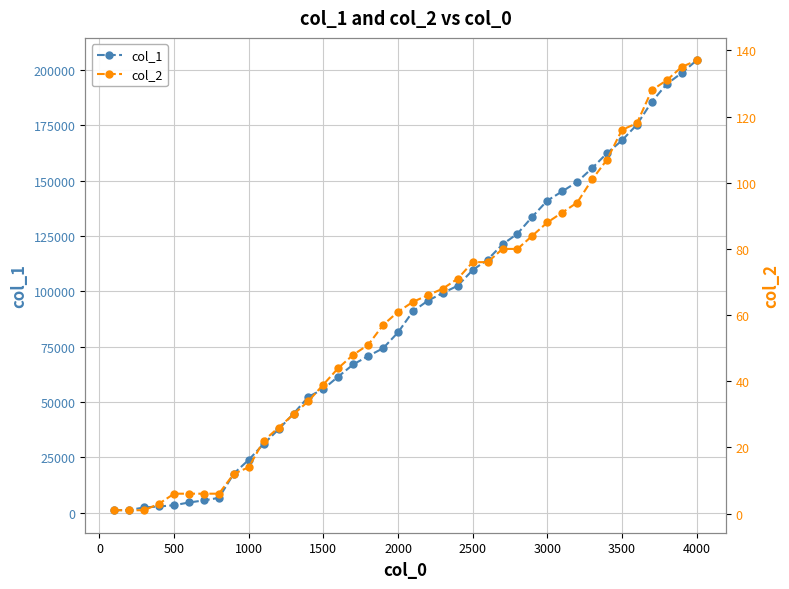

True or false: col_1 and col_2 cross at least once.

False